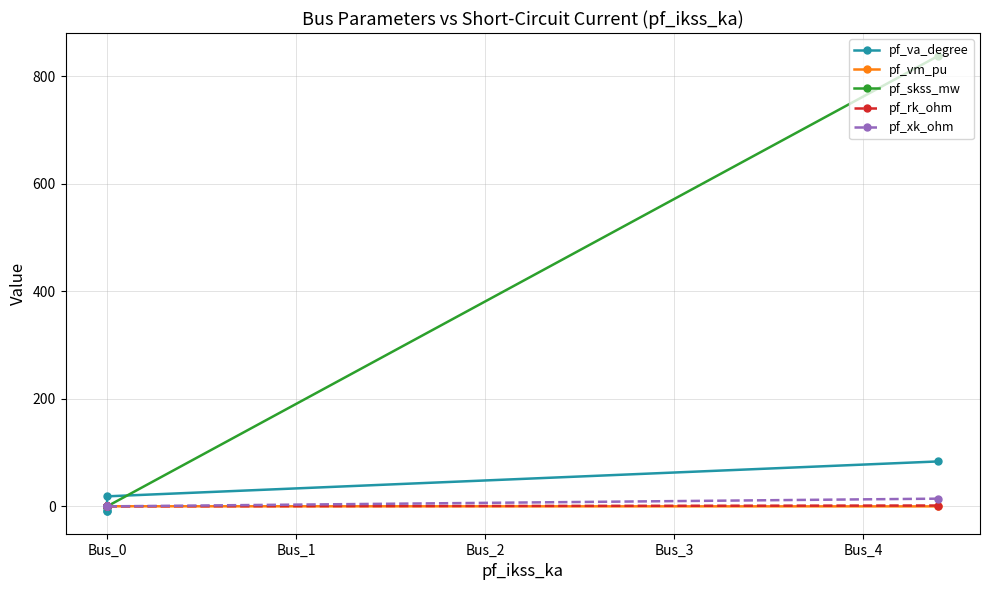

Is the value of pf_va_degree at Bus_0 greater than the value of pf_skss_mw at Bus_0?

Yes